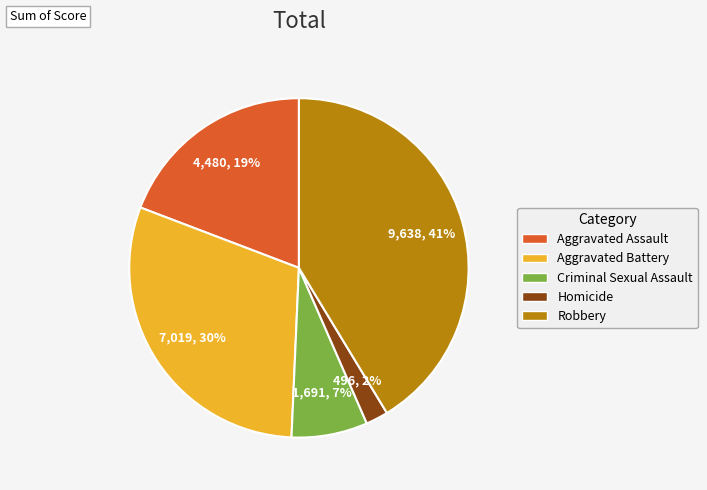

Which category has the biggest portion of the pie?

Robbery